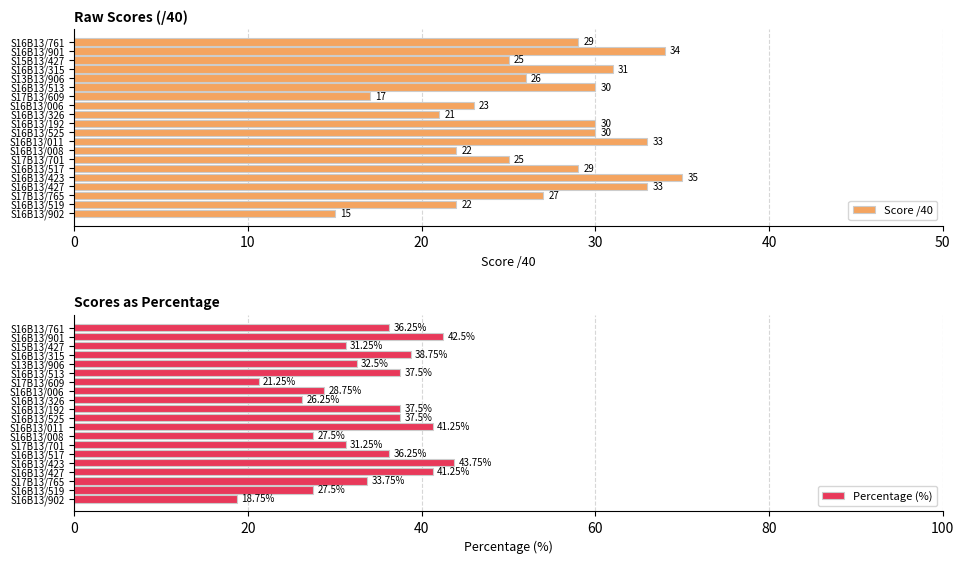

The Score /40 series shows 15 at S16B13/902. True or false?

True